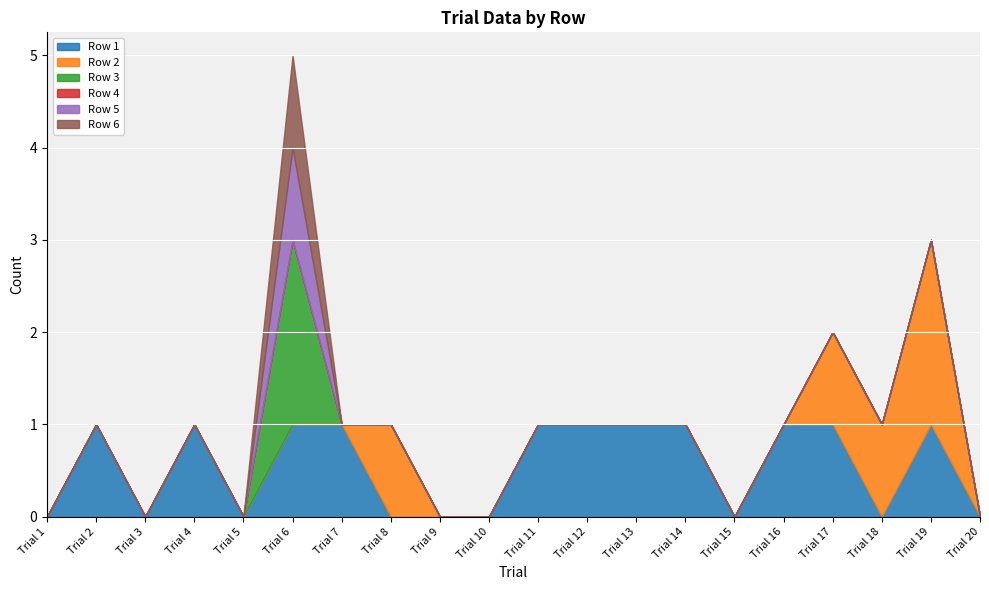

At which label is Row 4 closest to 0?

Trial 1